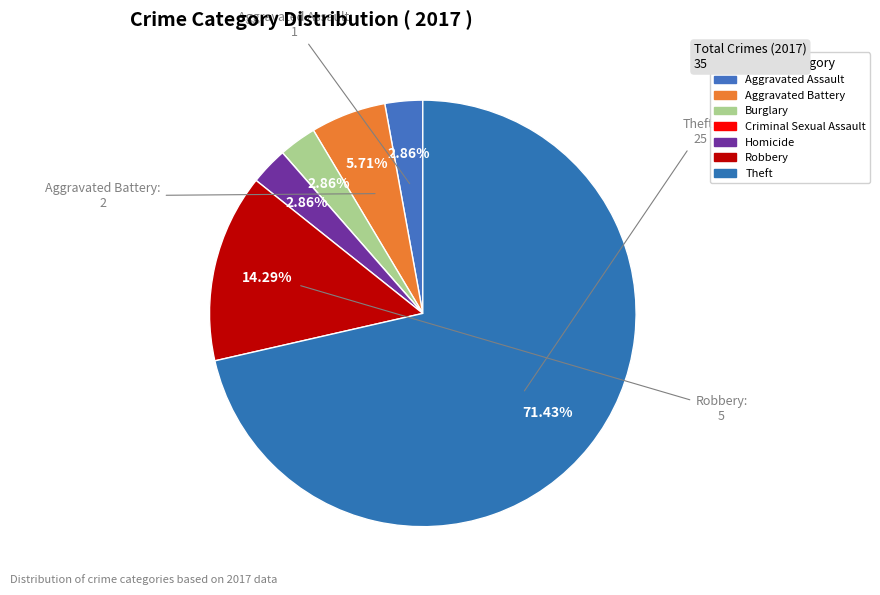

What percentage is the Robbery slice, to the nearest percent?

14%